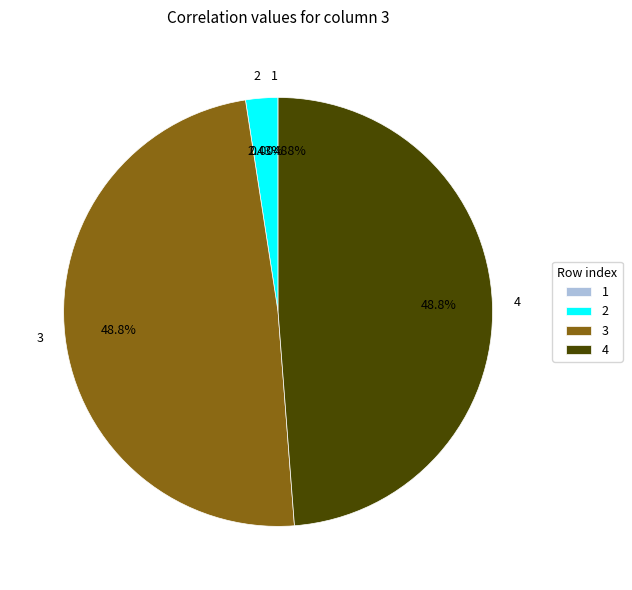

Is there any slice that represents more than half of the pie?

No